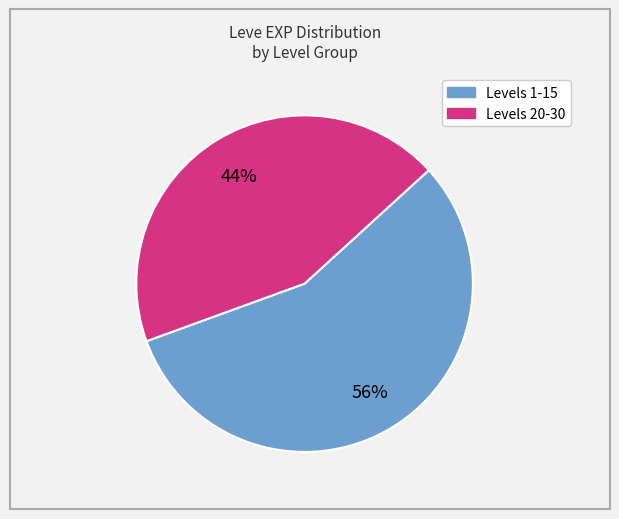

To the nearest percent, what is the difference between the largest and smallest slice percentages?

12%